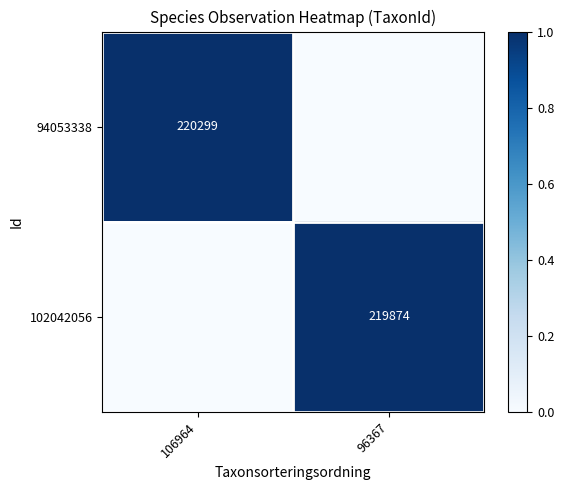

The 102042056 series shows -0.6 at 106964. True or false?

False